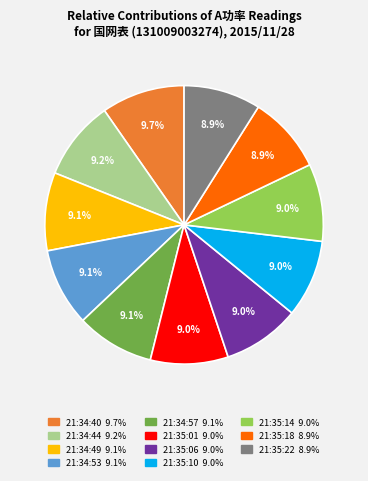

Does any single category account for the majority?

No